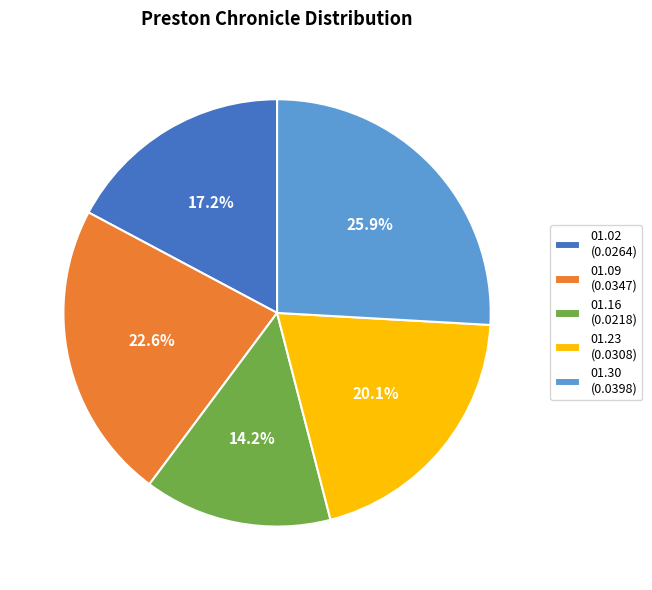

How much of the chart is everything except 01.16 (0.0218)?

85.8%